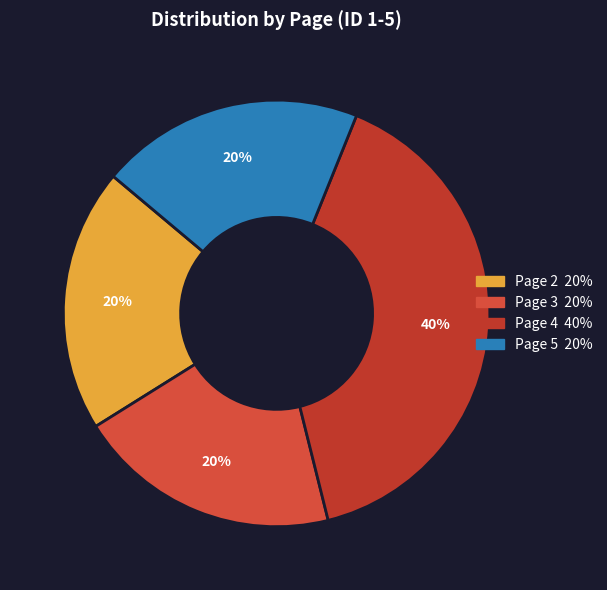

How many segments does this pie chart have?

4